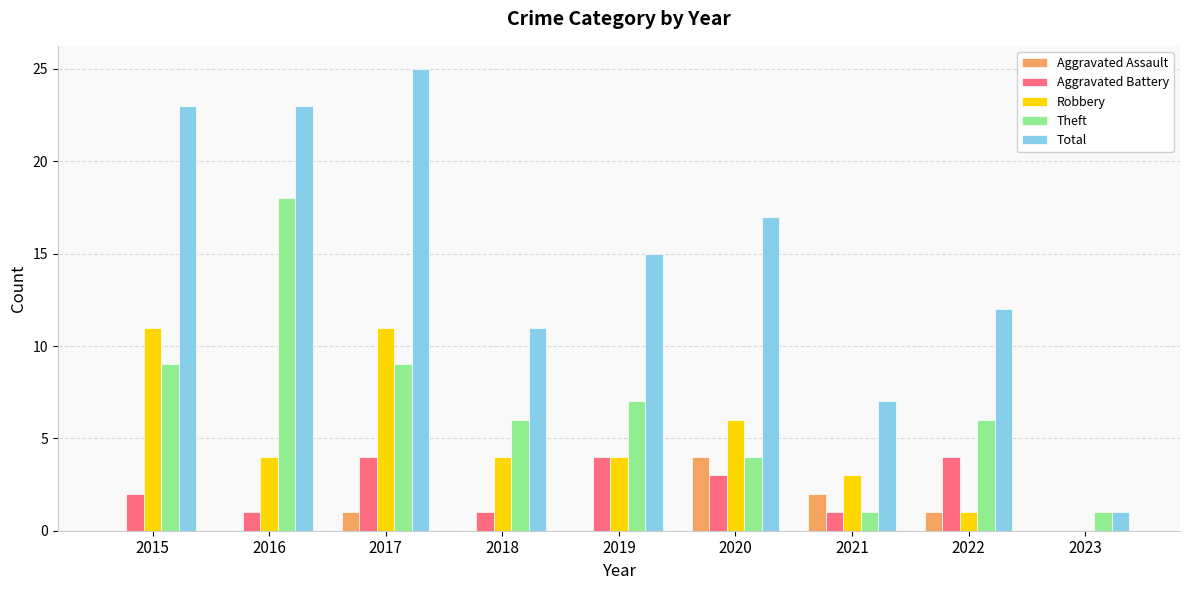

What is the sum of the Theft values at 2023 and 2016?

19